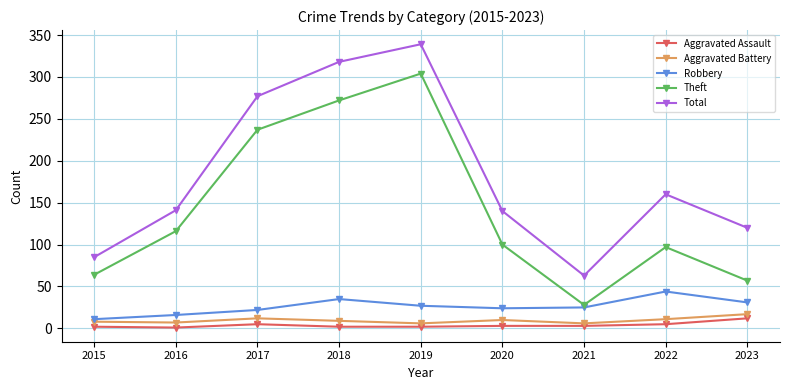

Where is the first local maximum for Aggravated Assault?

2017